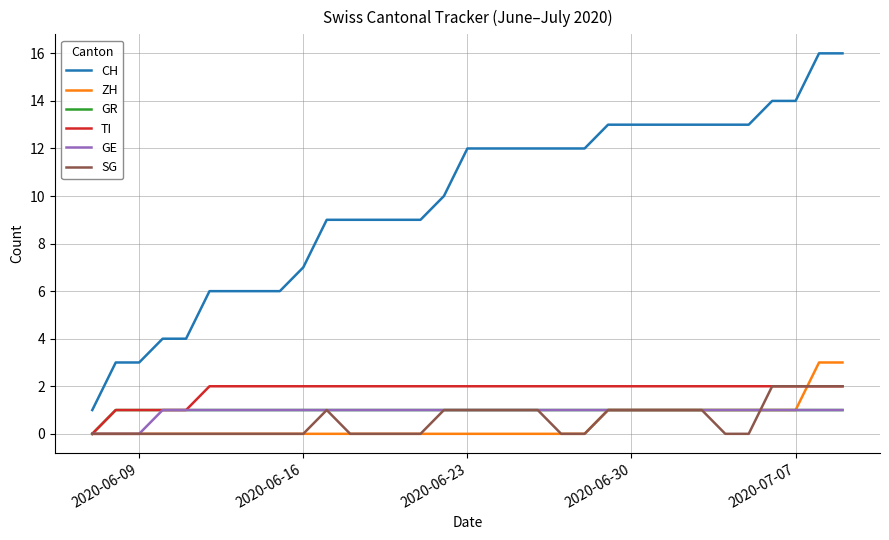

True or false: CH and SG cross at least once.

False